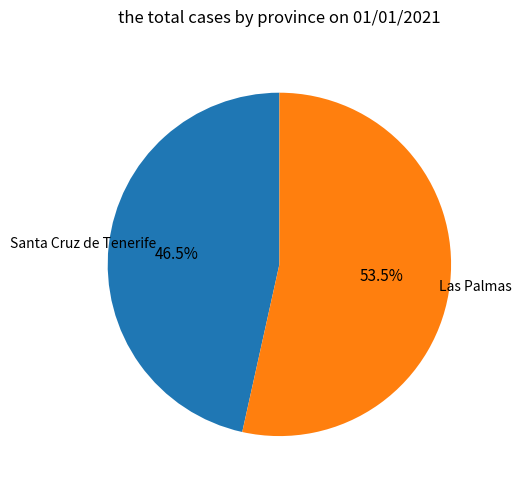

Is there a majority slice in this chart?

Yes